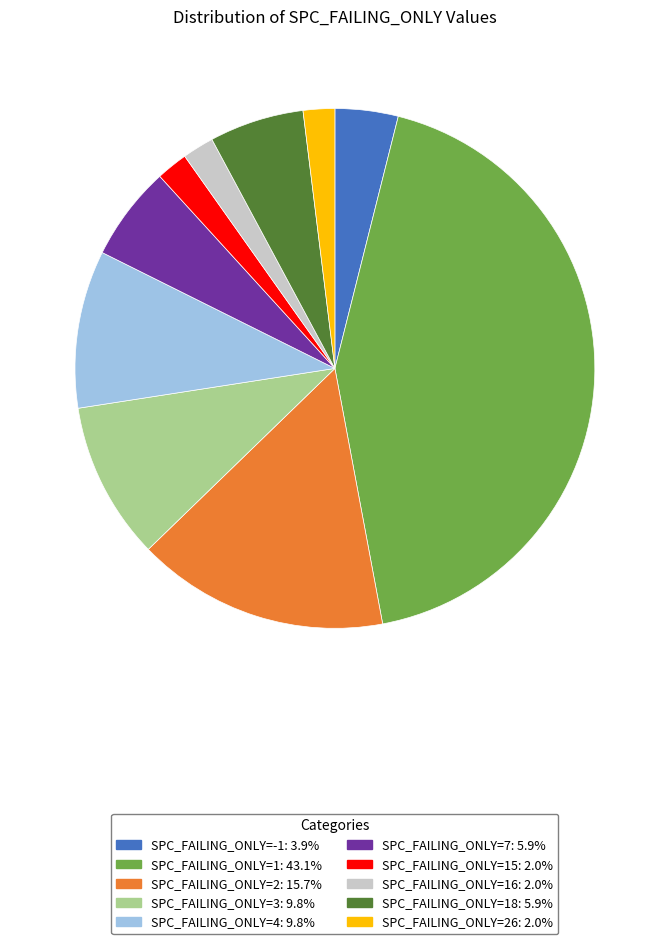

Is there a majority slice in this chart?

No